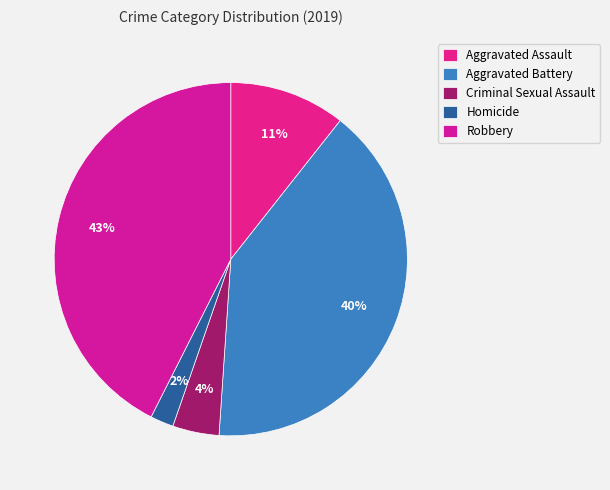

What portion of the pie excludes Aggravated Assault?

89.4%